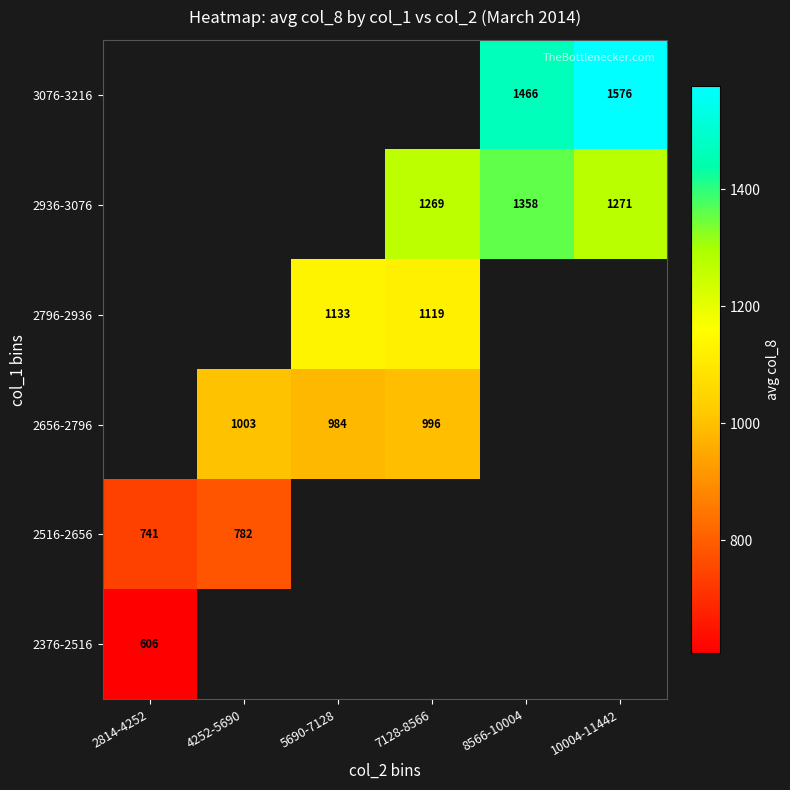

How many categories are shown in the chart?

6